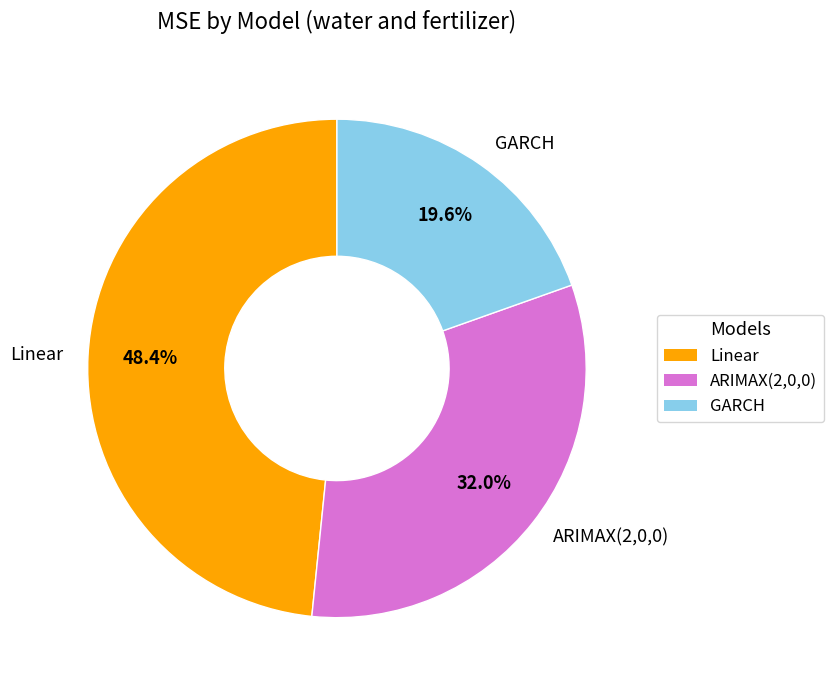

What is the smallest slice in the pie chart?

GARCH